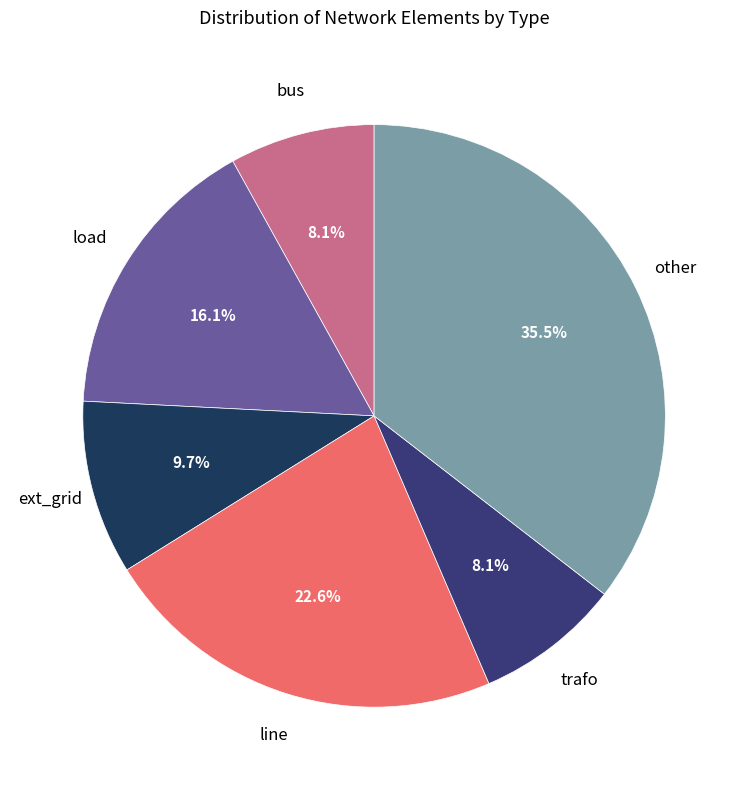

Between bus and ext_grid, which is larger?

ext_grid